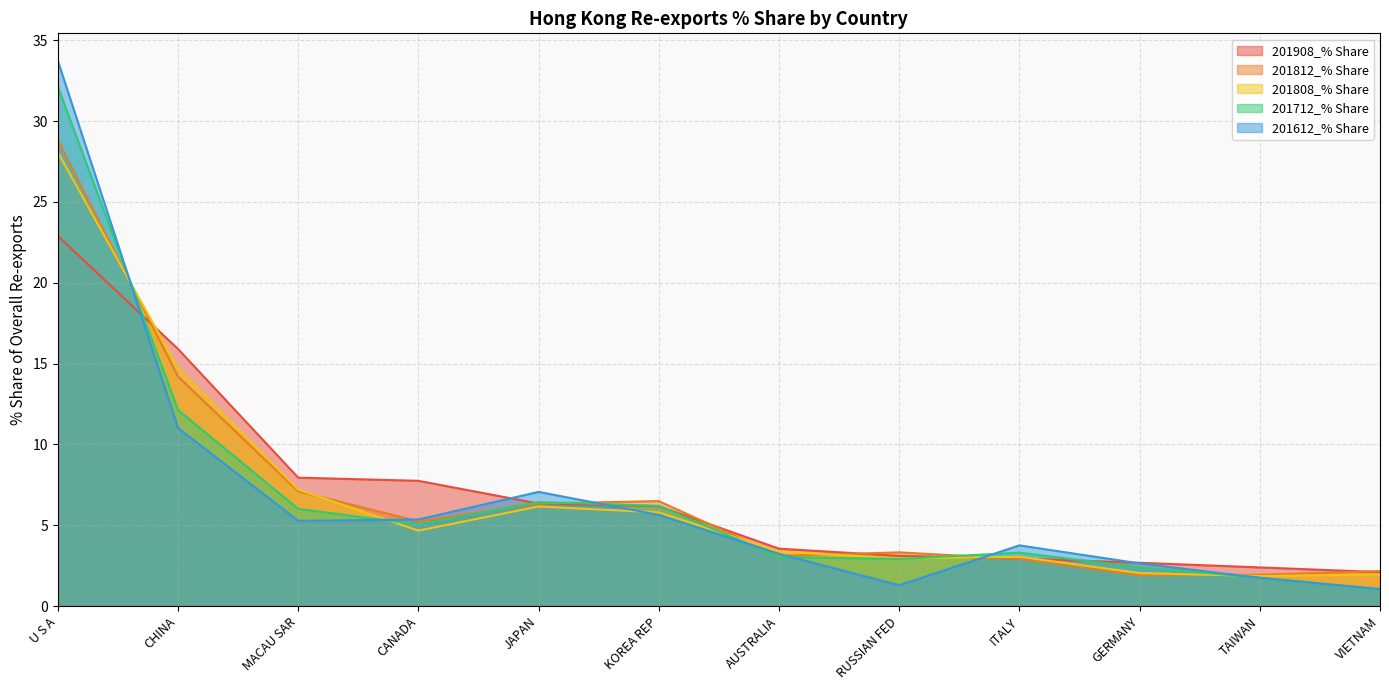

The 201612_% Share series shows 5.3 at ITALY. True or false?

False